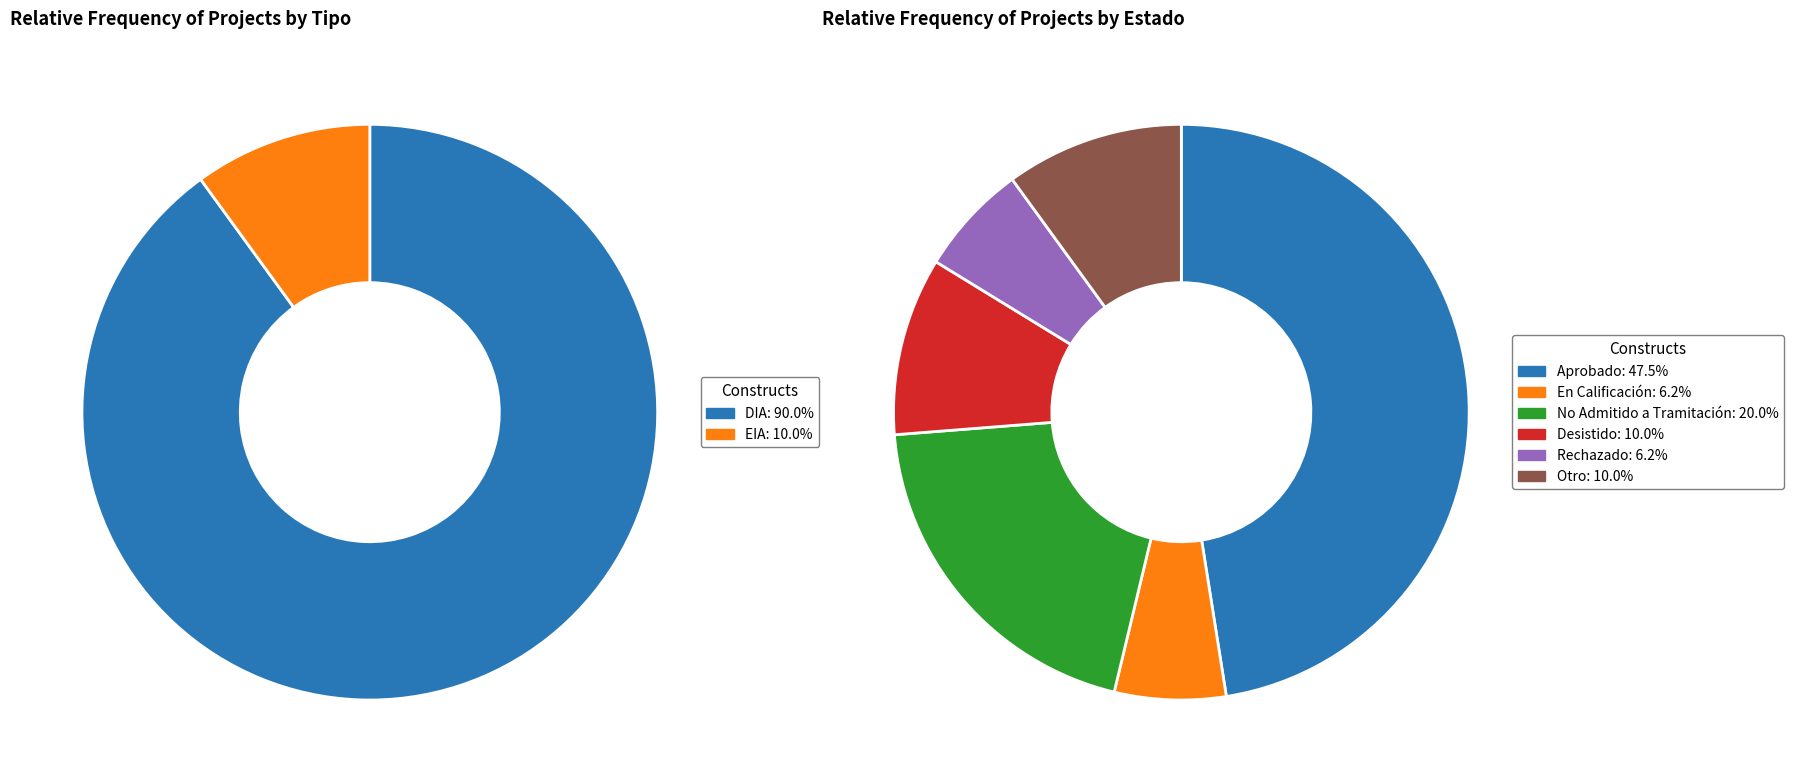

Count the number of slices in the pie.

2